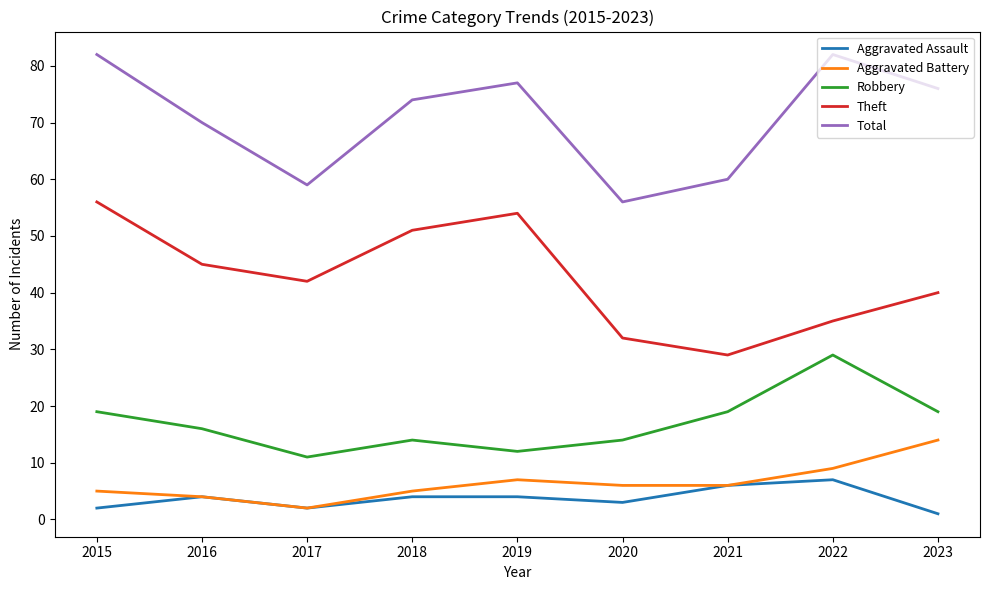

Which series has the largest total across all categories?

Total